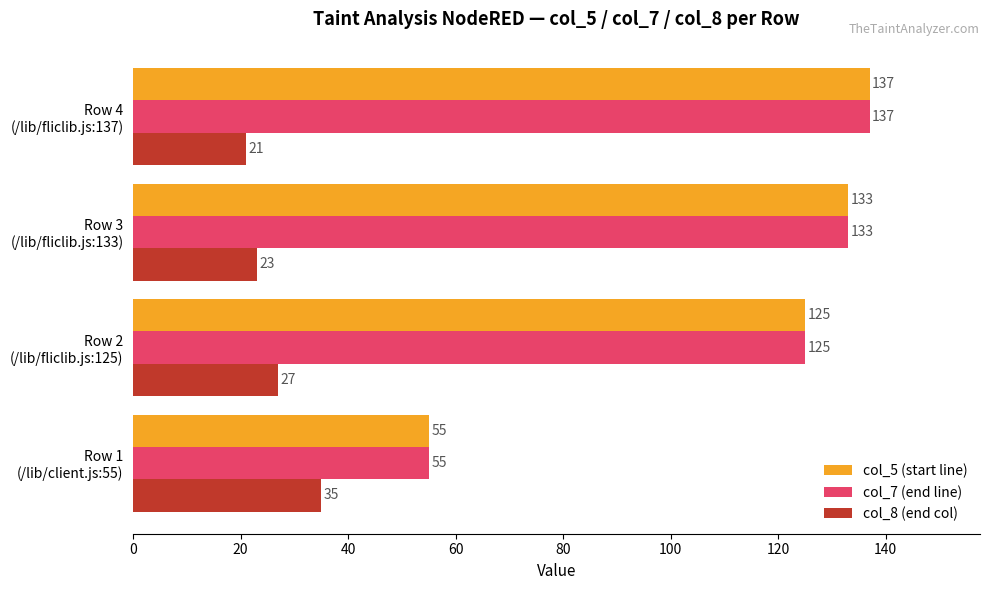

Which label corresponds to the largest value in the chart?

Row 4
(/lib/fliclib.js:137)